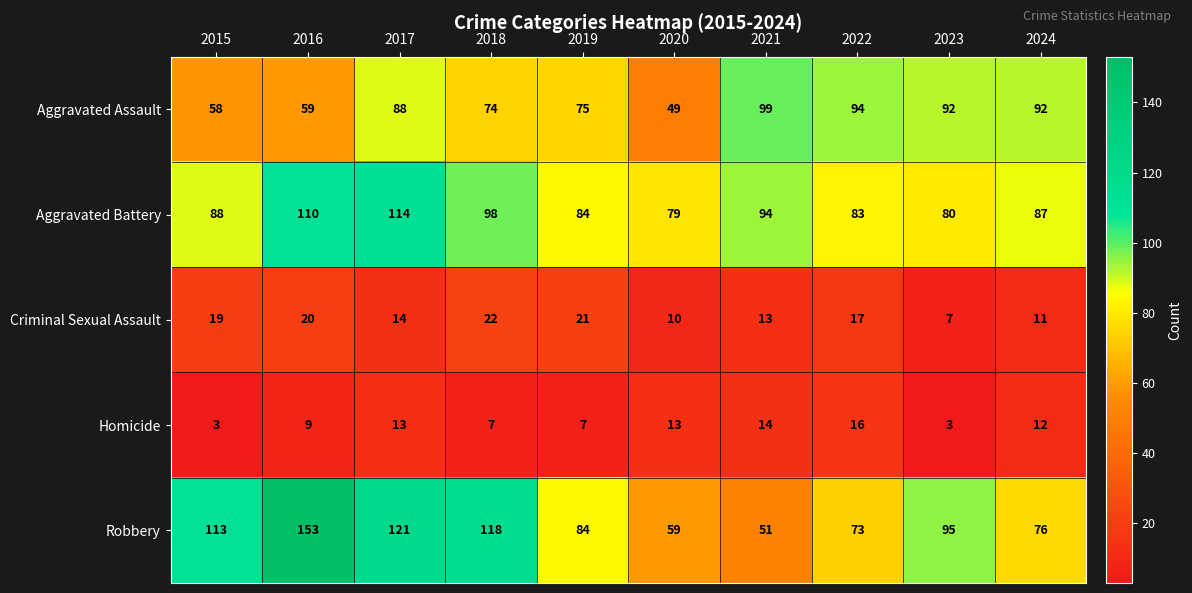

Between 2020 and 2023, which series saw the biggest shift?

Aggravated Assault